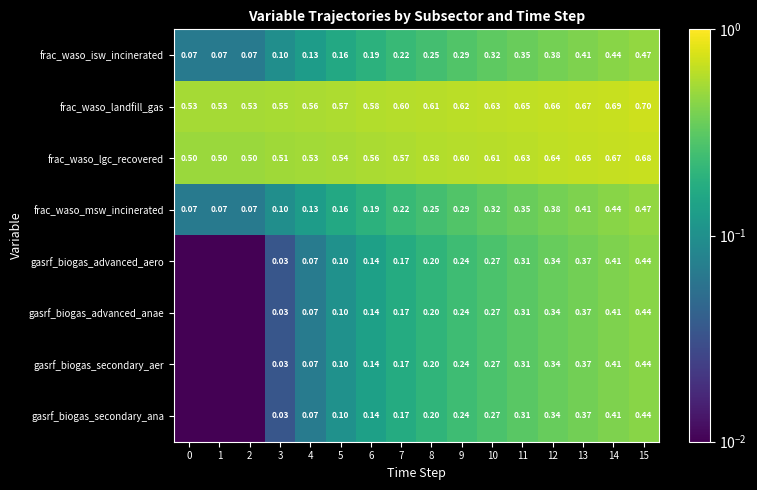

What is the greatest value displayed?

0.7